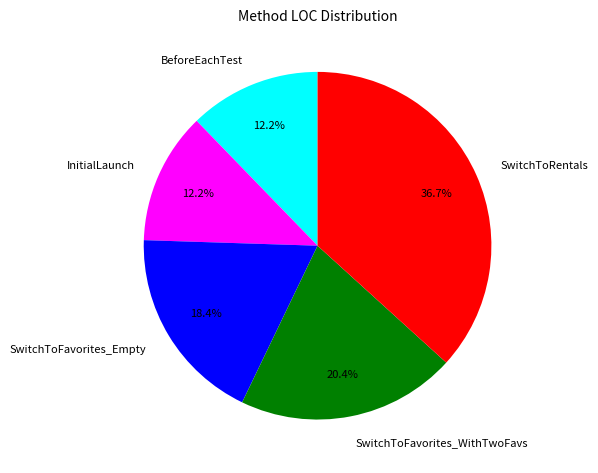

Which category has the biggest portion of the pie?

SwitchToRentals